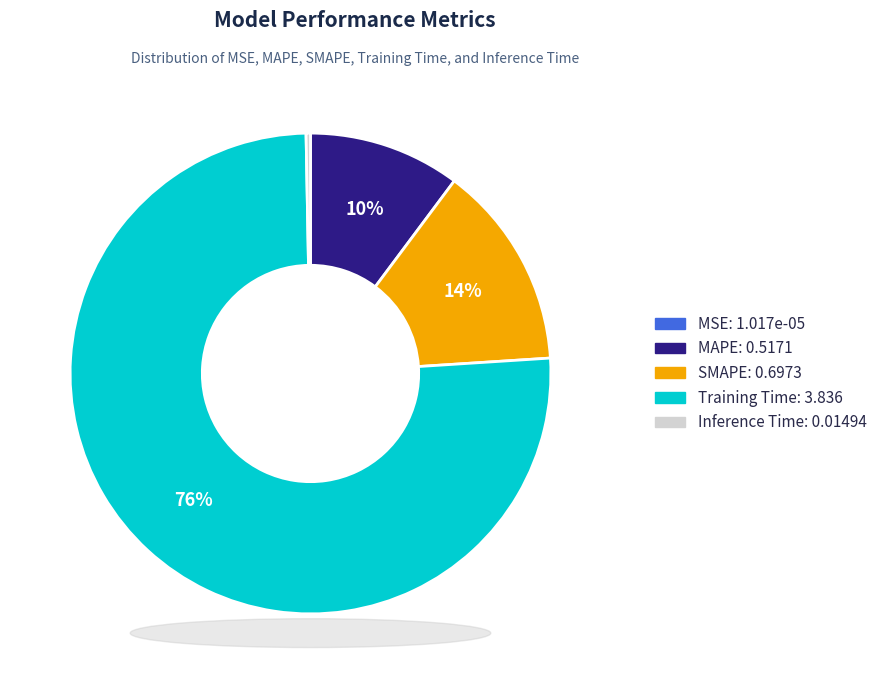

What percentage is the MAPE slice, to the nearest percent?

10%